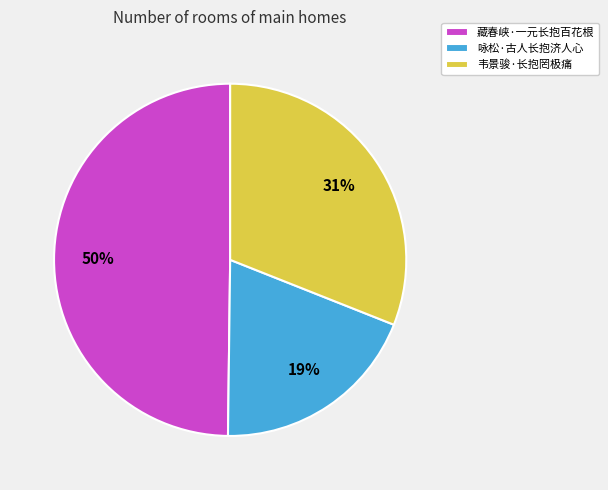

To the nearest percent, what is the combined percentage of 韦景骏·长抱罔极痛 and 藏春峡·一元长抱百花根?

81%